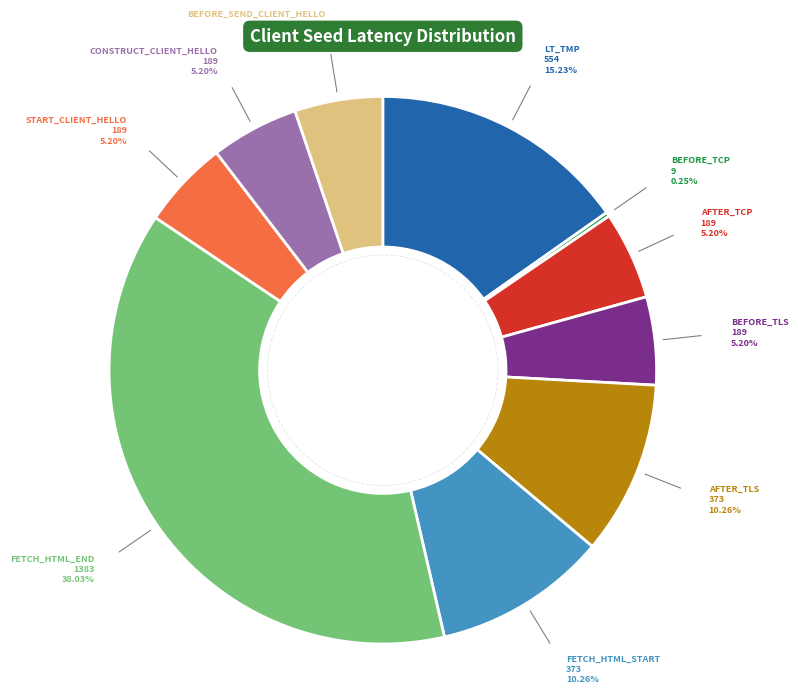

To the nearest percent, what is the difference between the largest and smallest slice percentages?

38%